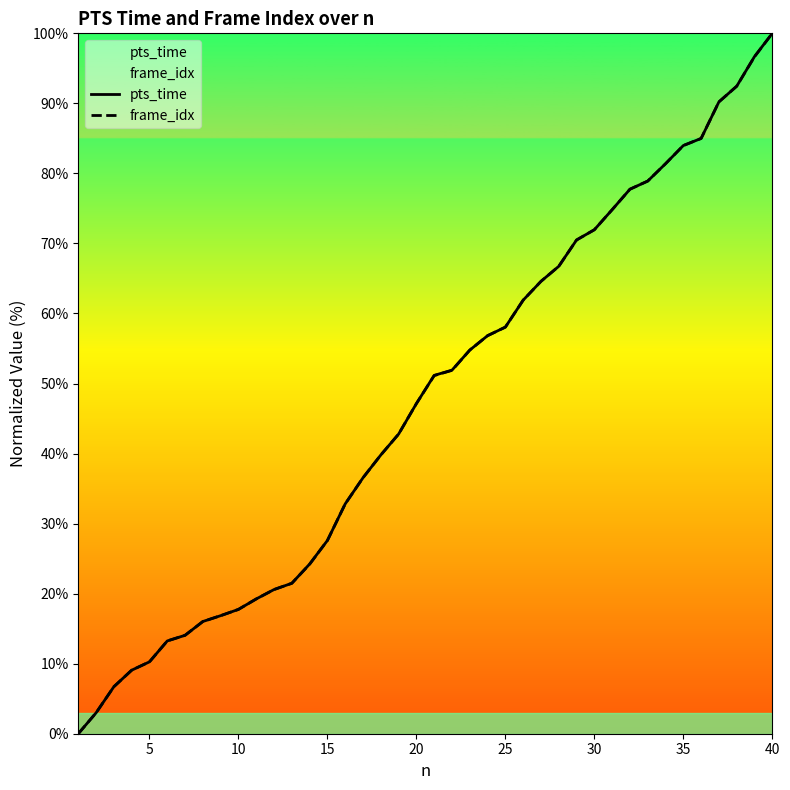

True or false: frame_idx has a value of 21.5 at 20.

False